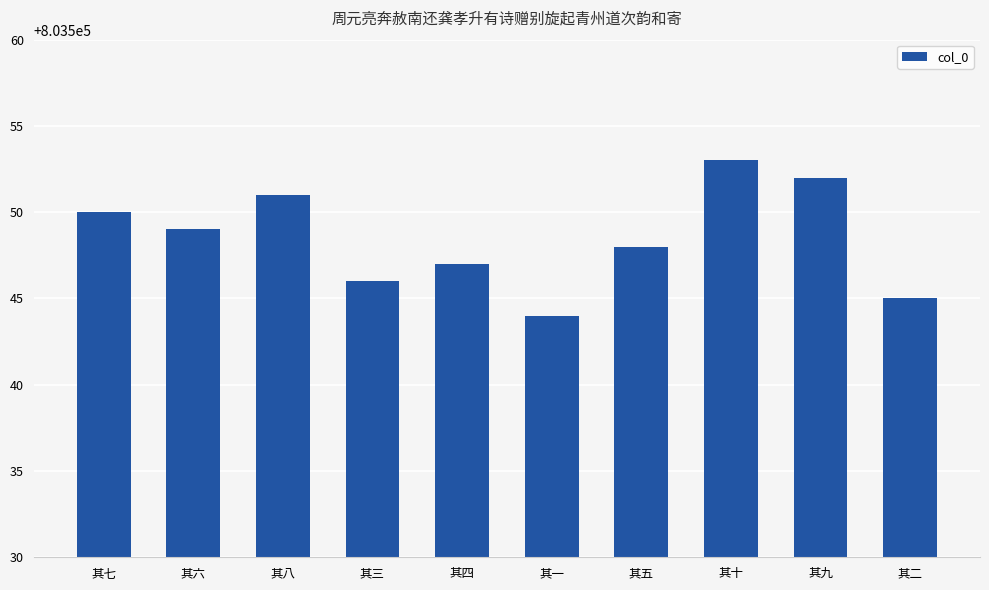

What is the value of the 1st bar from the left?

803550